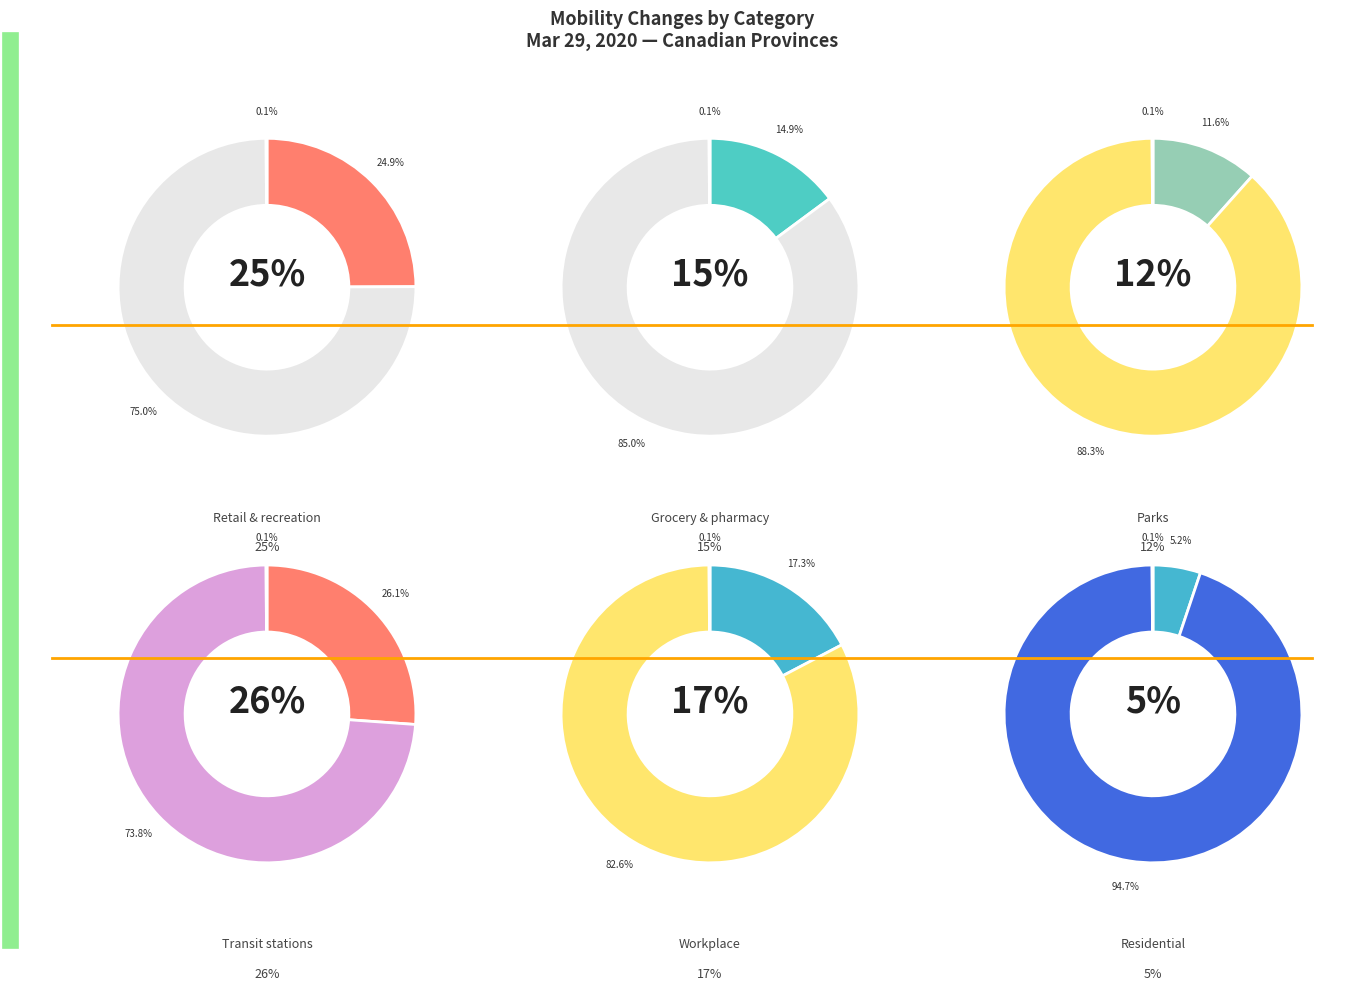

Which has a higher value, Transit stations or Grocery & pharmacy?

Transit stations